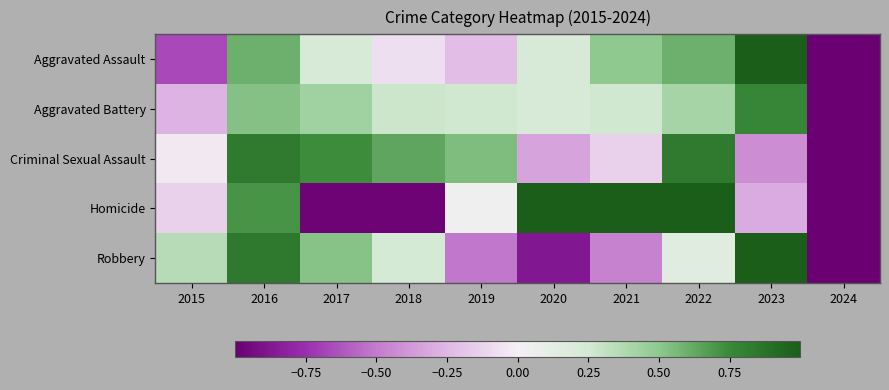

At how many categories does at least one series exceed -1?

9